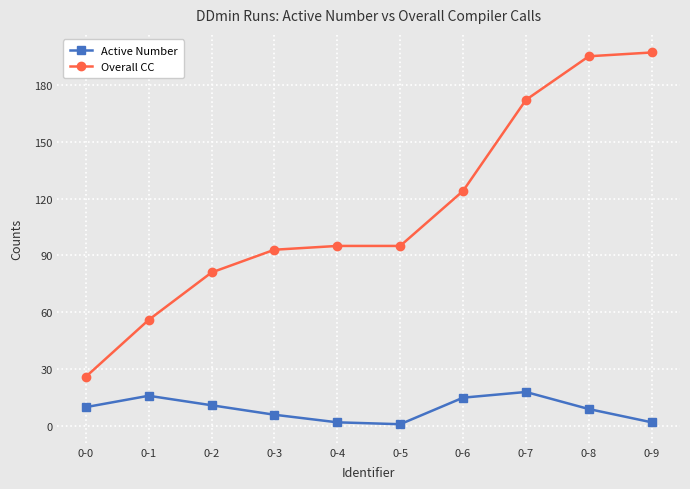

Rank the series by their maximum value, from highest to lowest.

Overall CC, Active Number